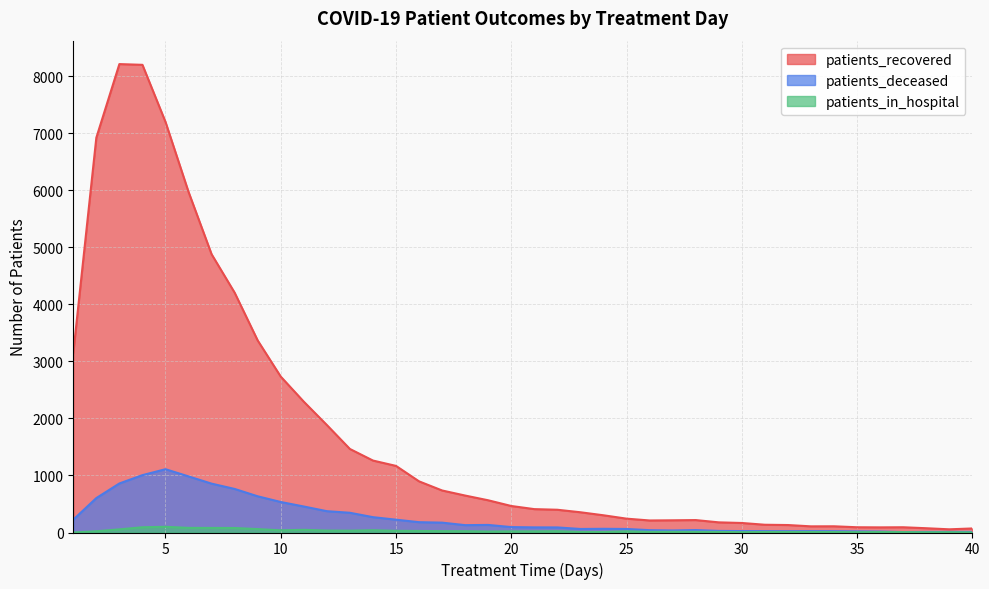

What is the average value of the patients_deceased series?

267